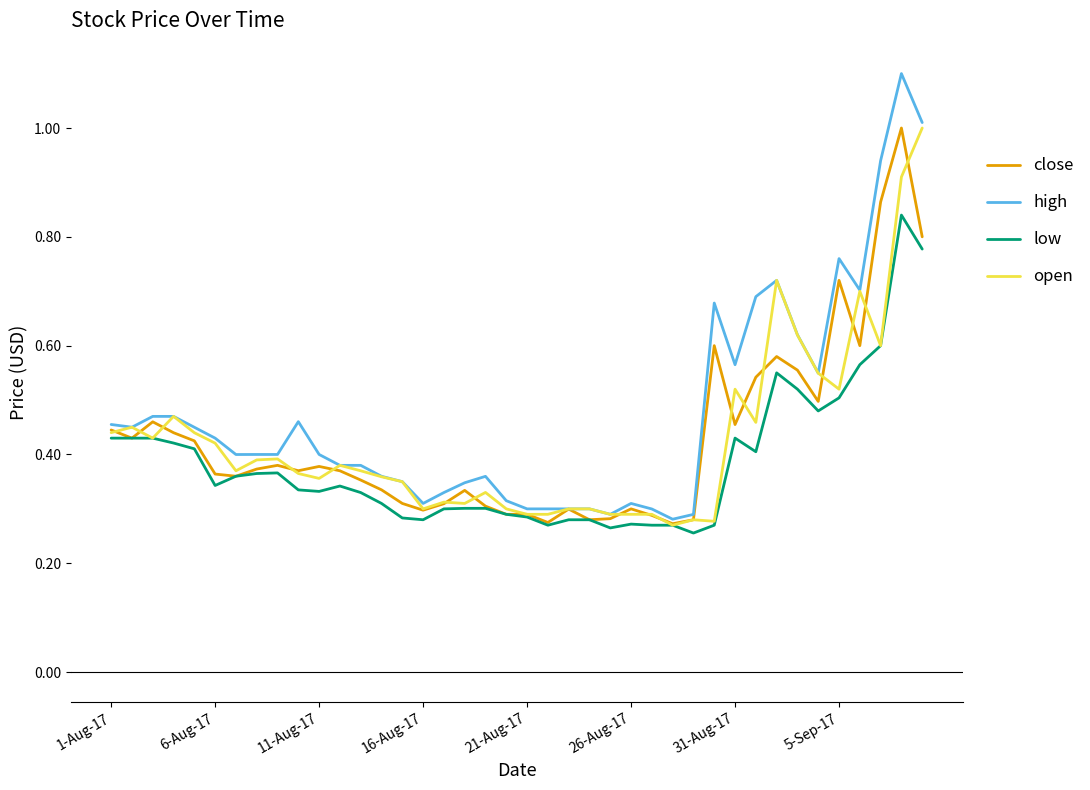

Which series has the widest spread of values?

high